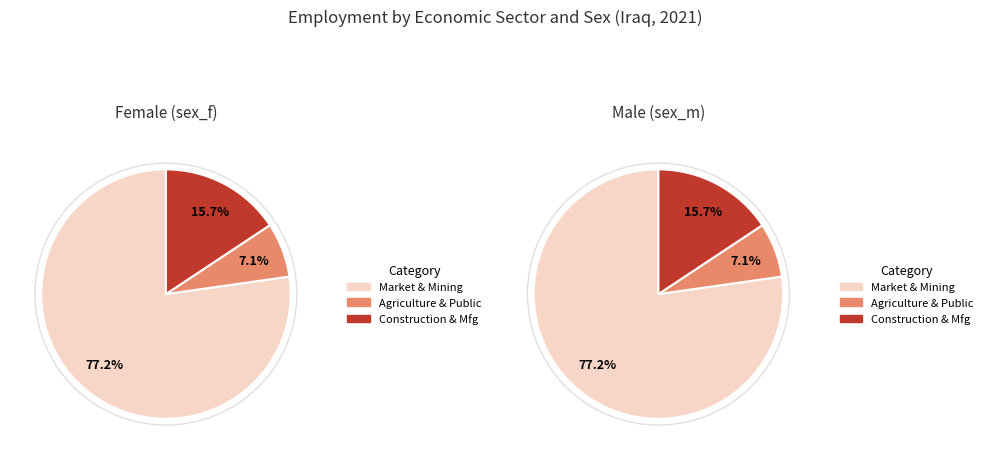

Which category has the biggest portion of the pie?

eco_aggregate_mkt